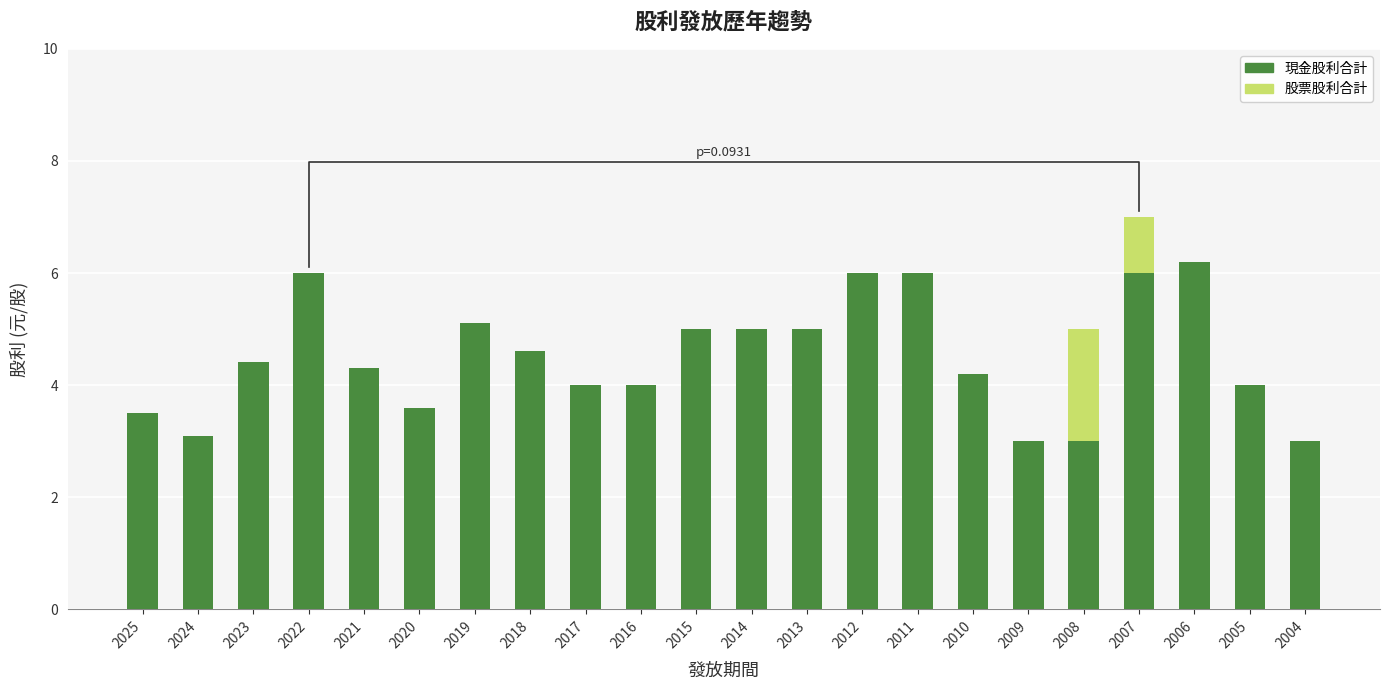

Rank the series by their average value, from highest to lowest.

現金股利合計, 股票股利合計